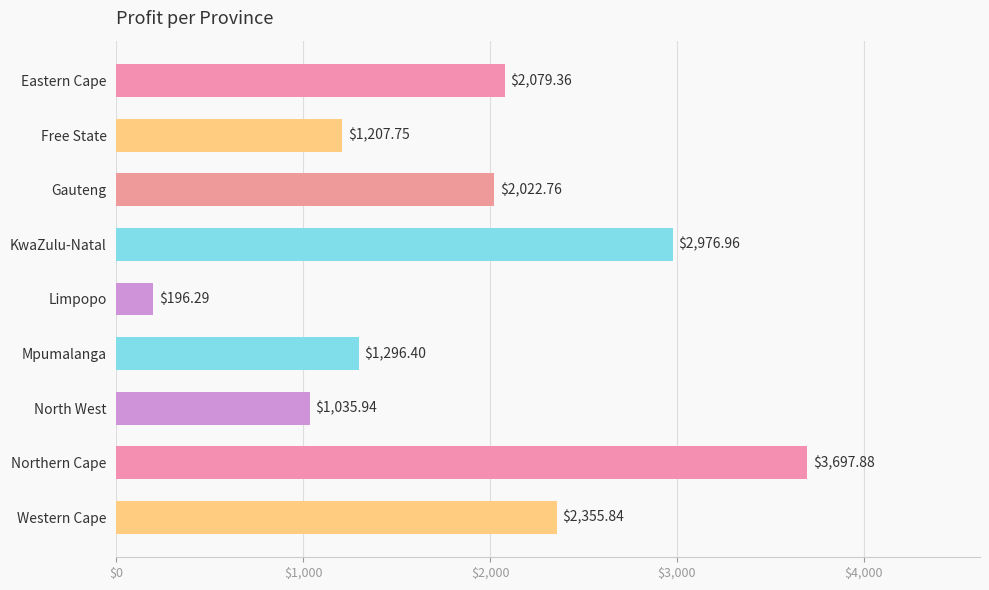

What is the maximum value shown in the chart?

3697.9